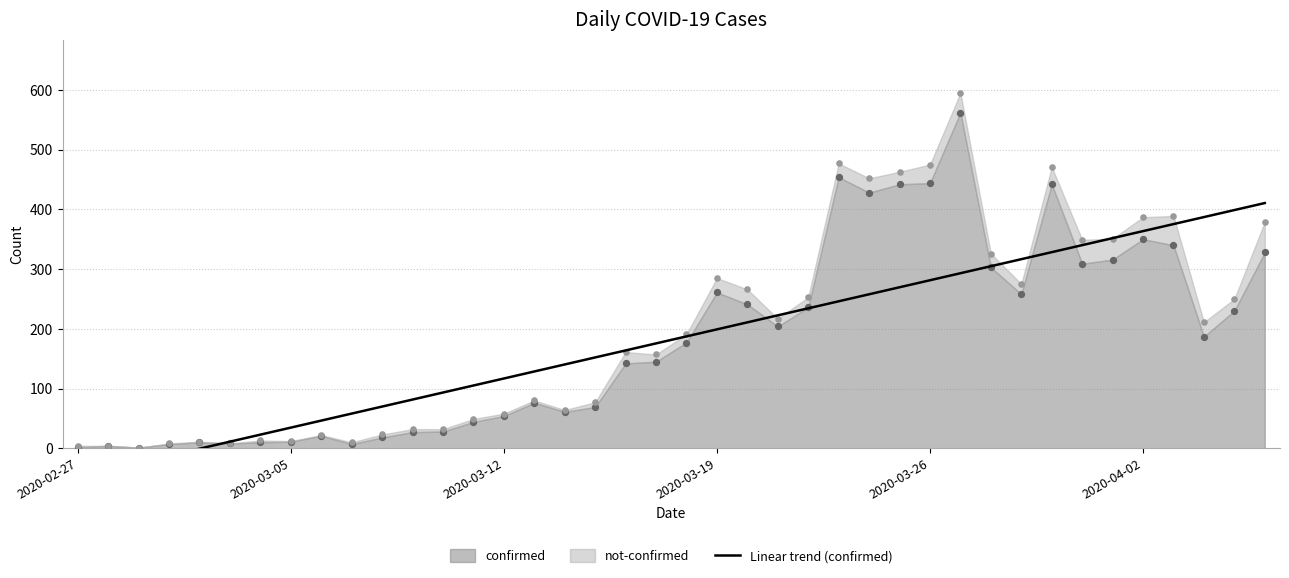

Approximately how many times larger is the value at 25 compared to 24?

1.1